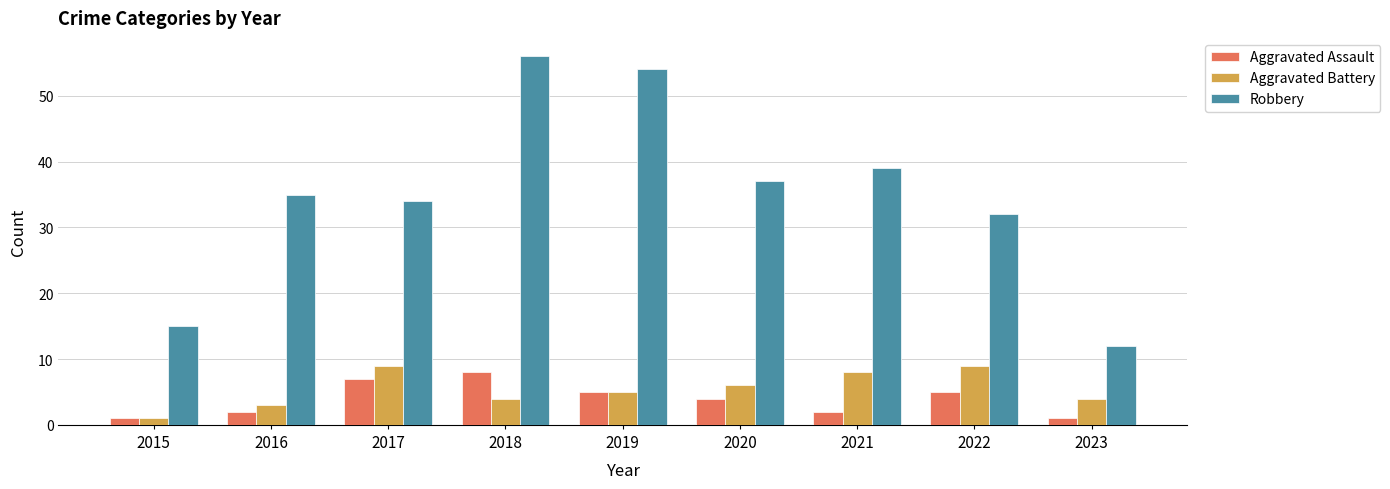

What is the approximate value of Robbery at 2018, to the nearest 10?

60